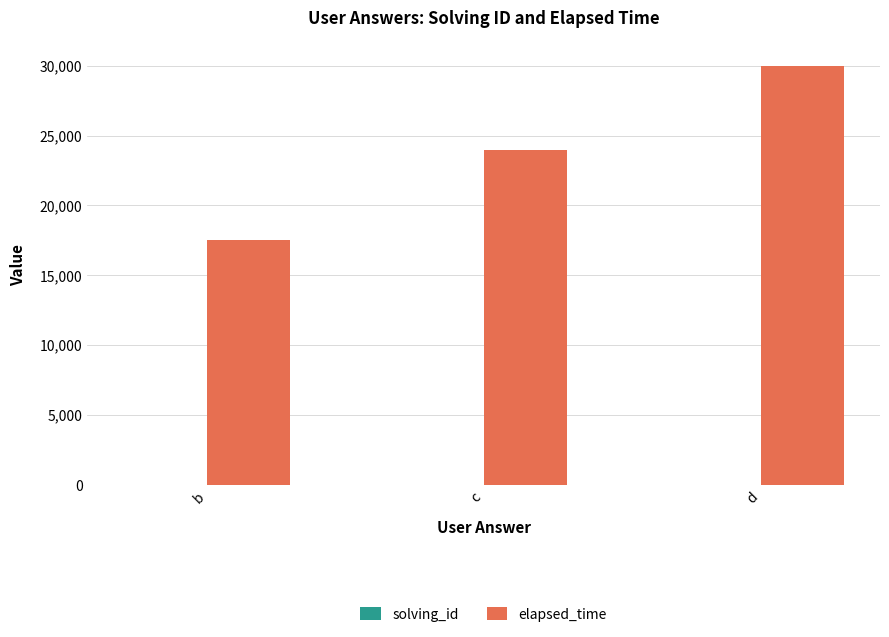

Is it true that elapsed_time equals 8464.1 at d?

False